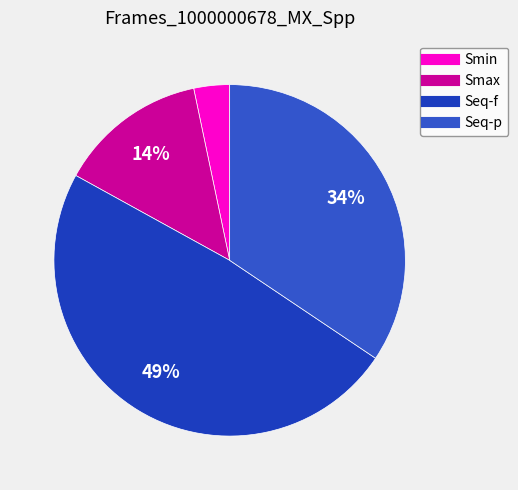

What percentage is NOT represented by Seq-f?

51.4%